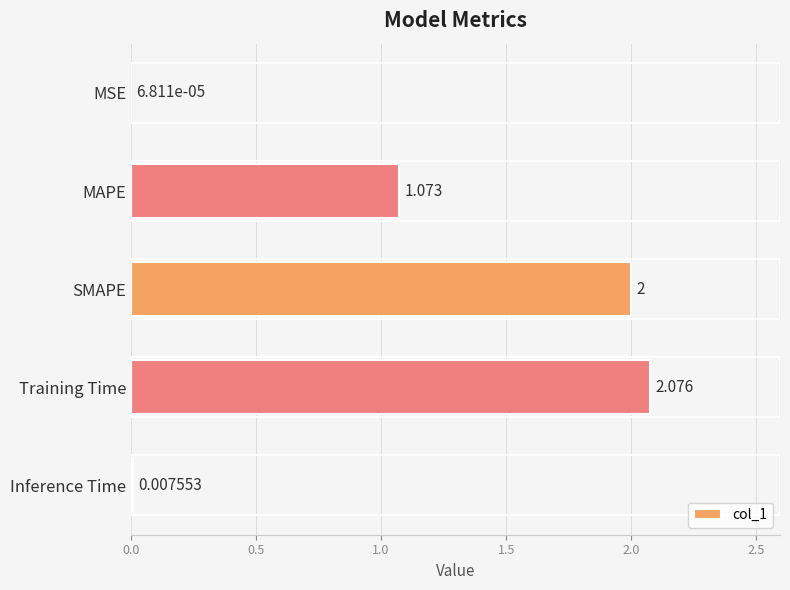

Are the bars grouped side by side (vs. stacked)?

No